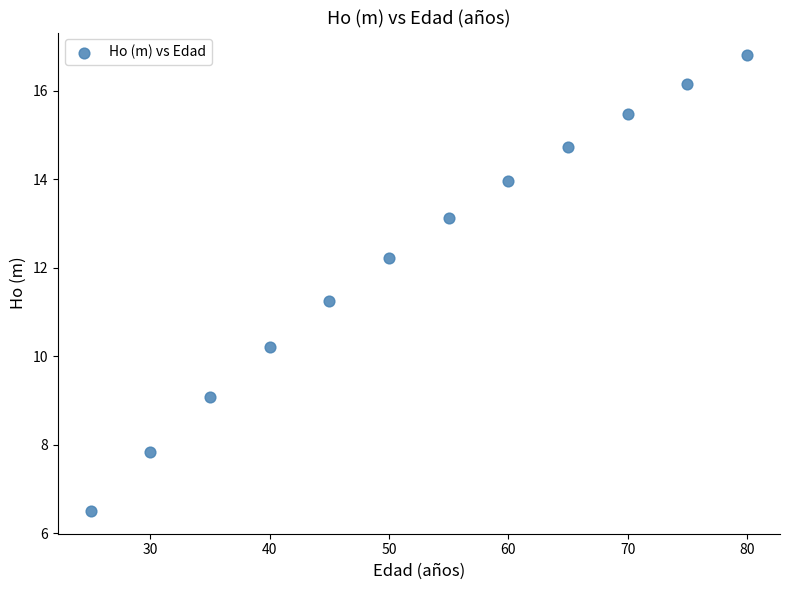

What is the range of X values (max minus min)?

55.0